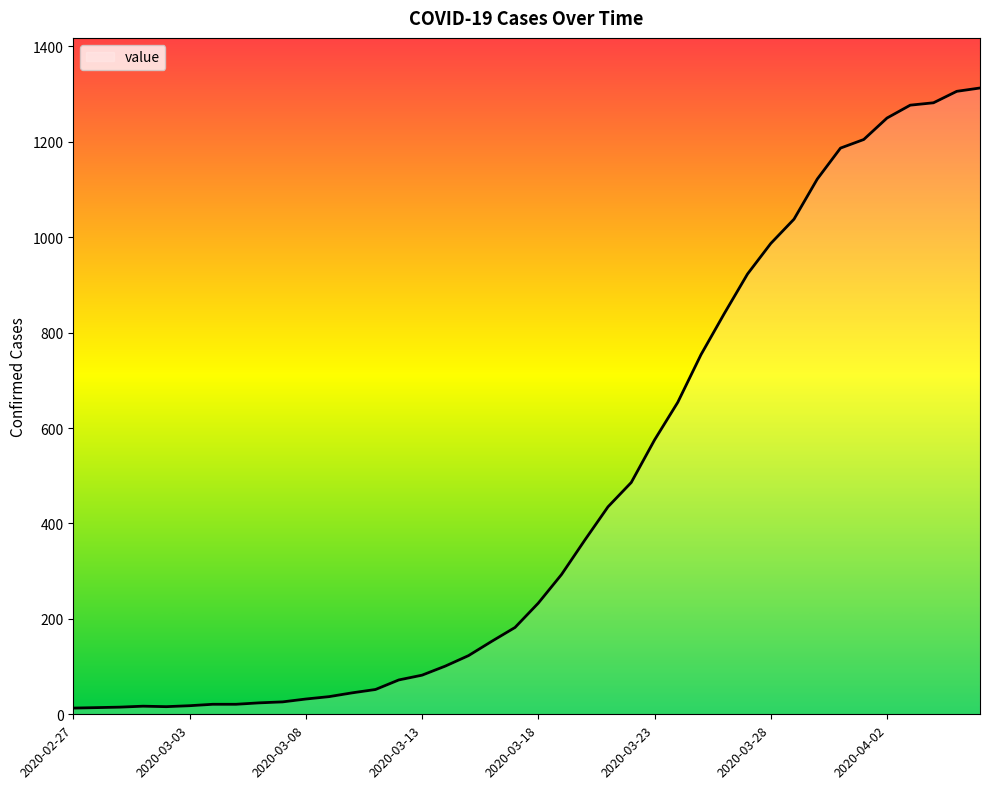

What is the difference between the maximum and minimum values?

1300